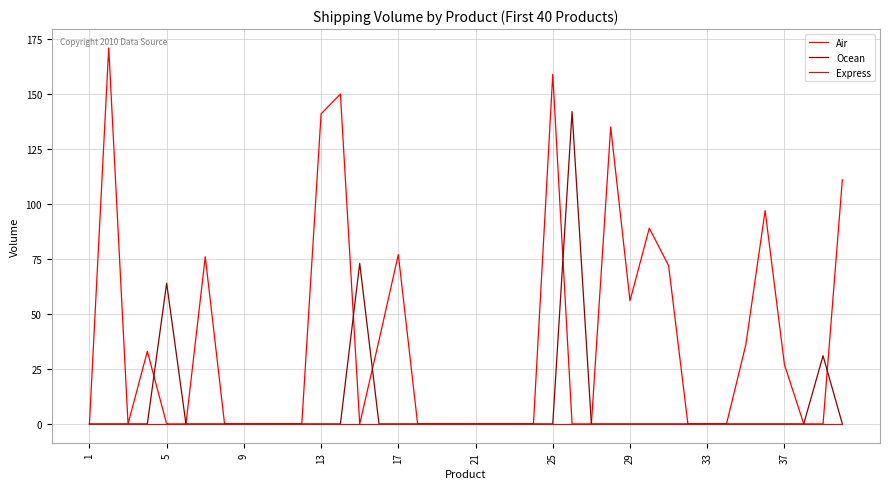

Rank the series by their maximum value, from highest to lowest.

Air, Ocean, Express